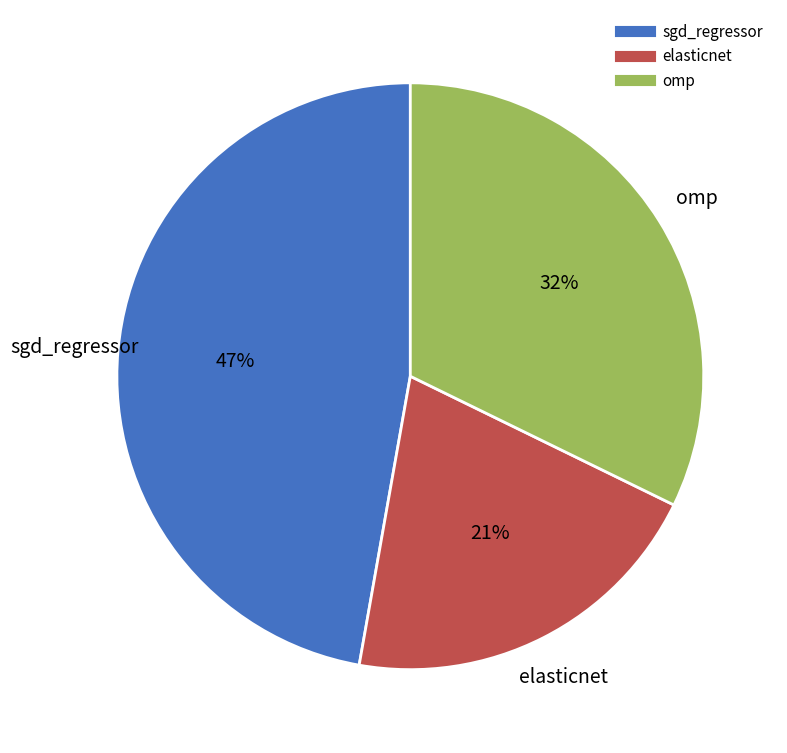

Which has a higher value, elasticnet or sgd_regressor?

sgd_regressor